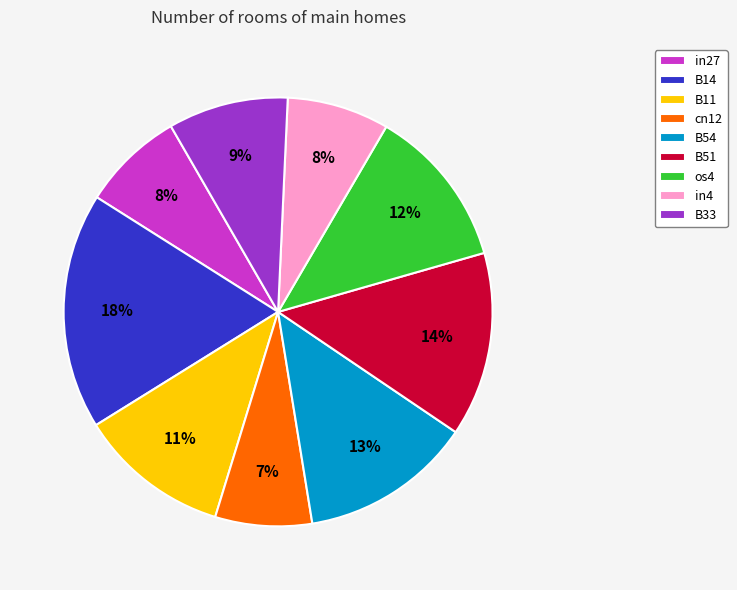

What percentage is the os4 slice, to the nearest percent?

12%